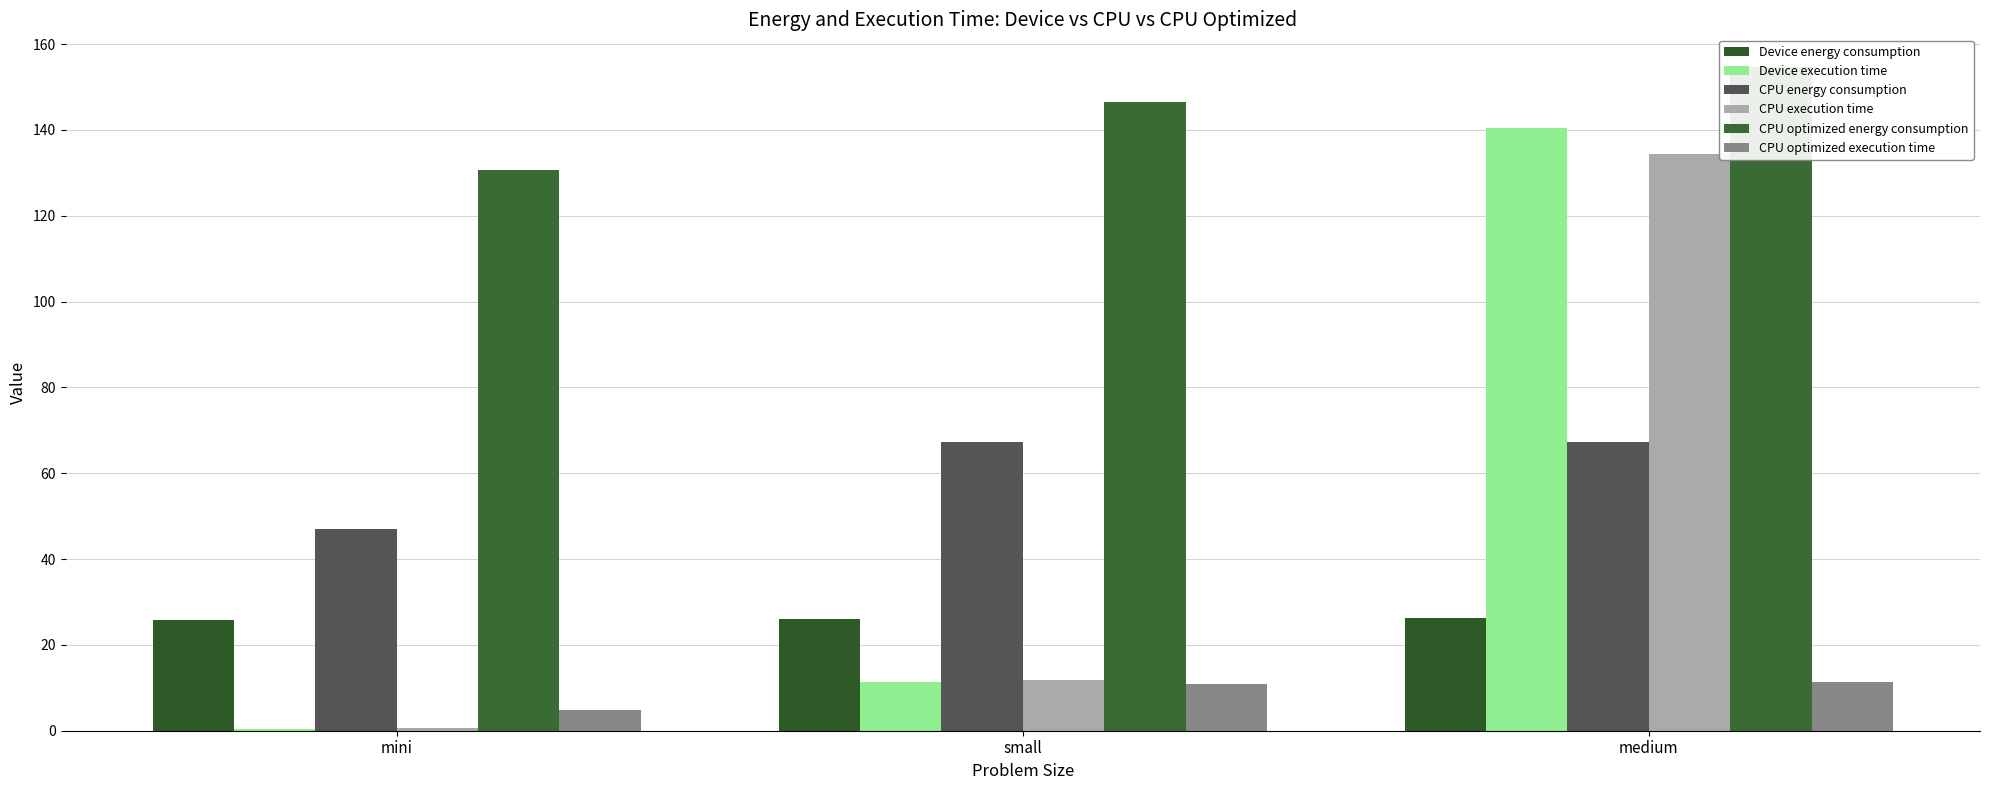

What is the maximum value for Device execution time?

140.4